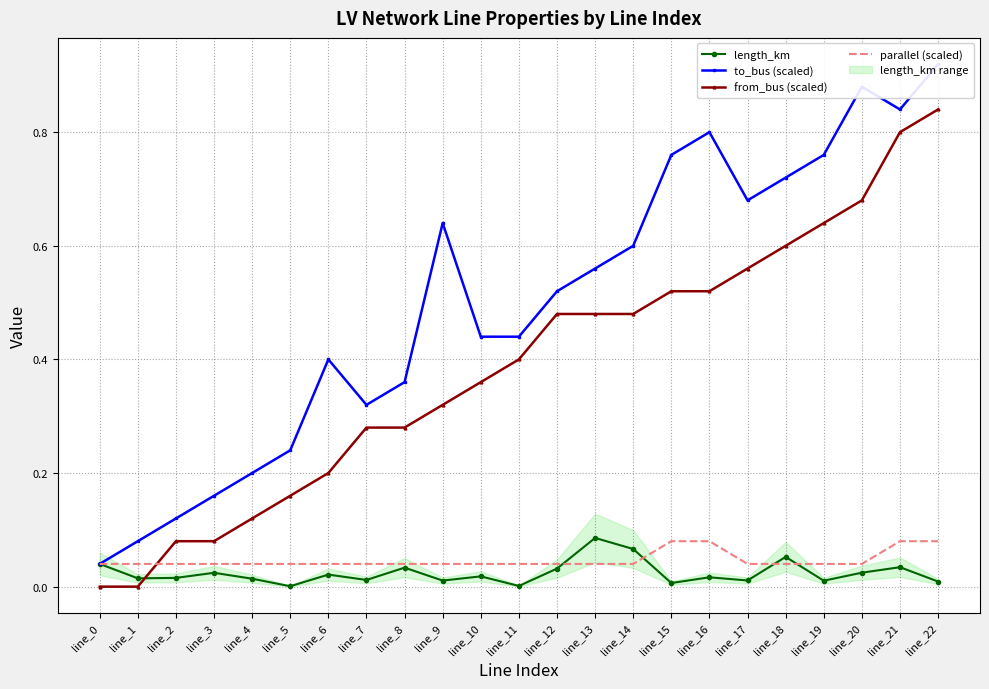

Reading left to right, transcribe all the data shown in this chart.

length_km: 0.0	0.0	0.0	0.0	0.0	0.0	0.0	0.0	0.0	0.0	0.0	0.0	0.0	0.1	0.1	0.0	0.0	0.0	0.1	0.0	0.0	0.0	0.0
to_bus (scaled): 0.0	0.1	0.1	0.2	0.2	0.2	0.4	0.3	0.4	0.6	0.4	0.4	0.5	0.6	0.6	0.8	0.8	0.7	0.7	0.8	0.9	0.8	0.9
from_bus (scaled): 0.0	0.0	0.1	0.1	0.1	0.2	0.2	0.3	0.3	0.3	0.4	0.4	0.5	0.5	0.5	0.5	0.5	0.6	0.6	0.6	0.7	0.8	0.8
parallel (scaled): 0.0	0.0	0.0	0.0	0.0	0.0	0.0	0.0	0.0	0.0	0.0	0.0	0.0	0.0	0.0	0.1	0.1	0.0	0.0	0.0	0.0	0.1	0.1